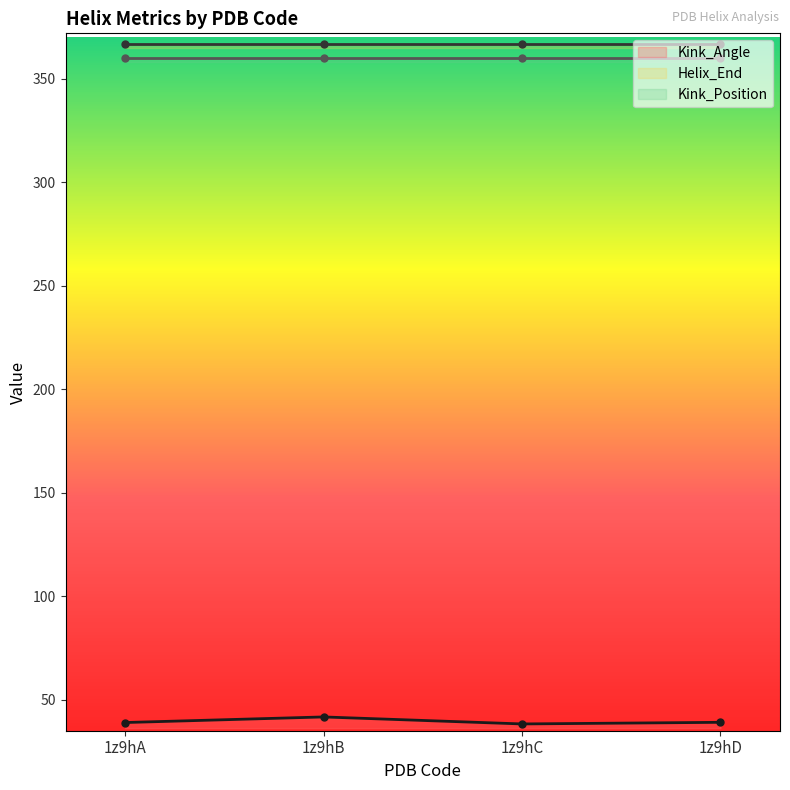

What is the value of the Helix_End point at the 3rd from the left?

367.0